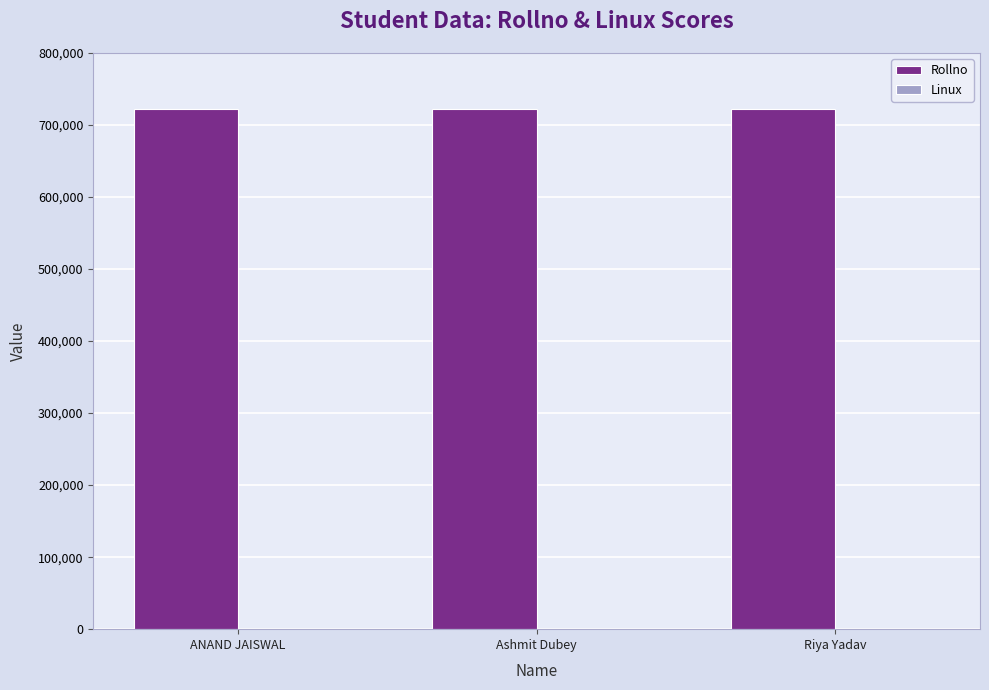

What is the label of the 2nd bar from the right?

Ashmit Dubey